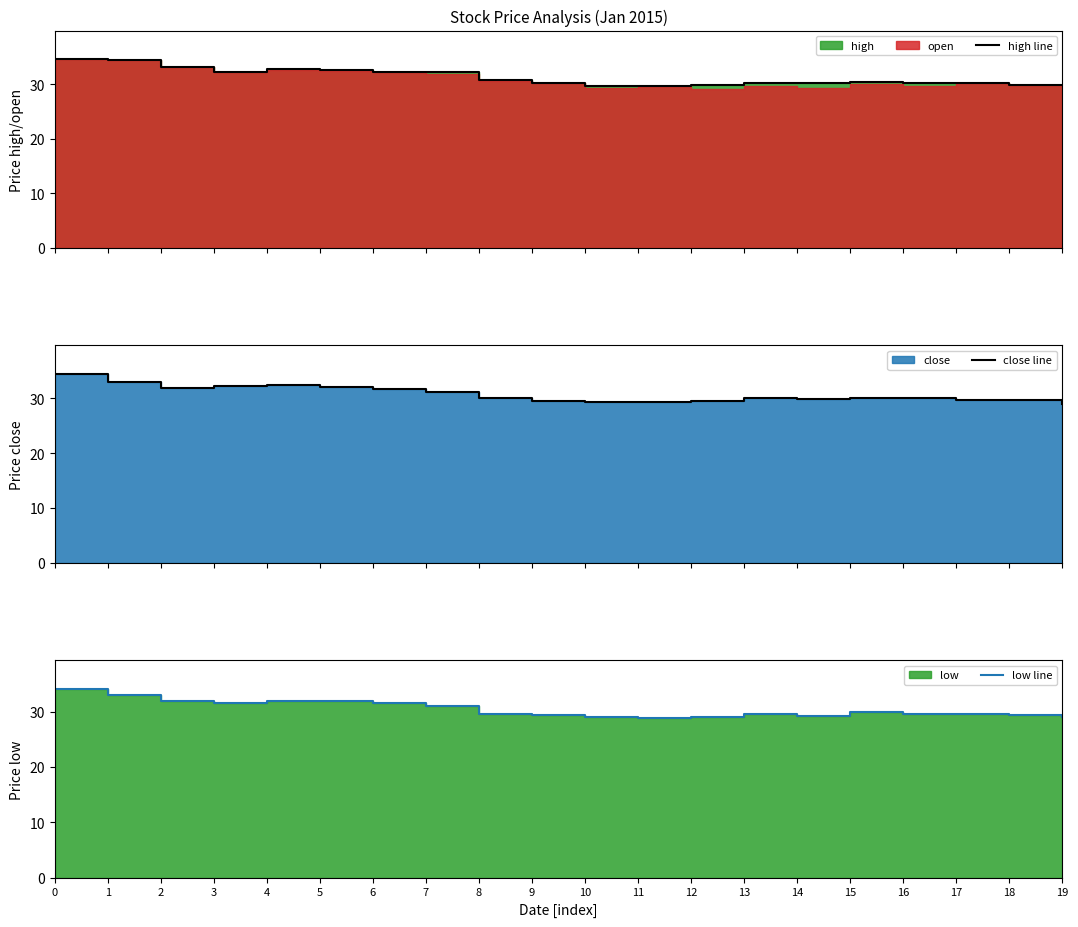

Between 9 and 16, which series saw the biggest shift?

close line